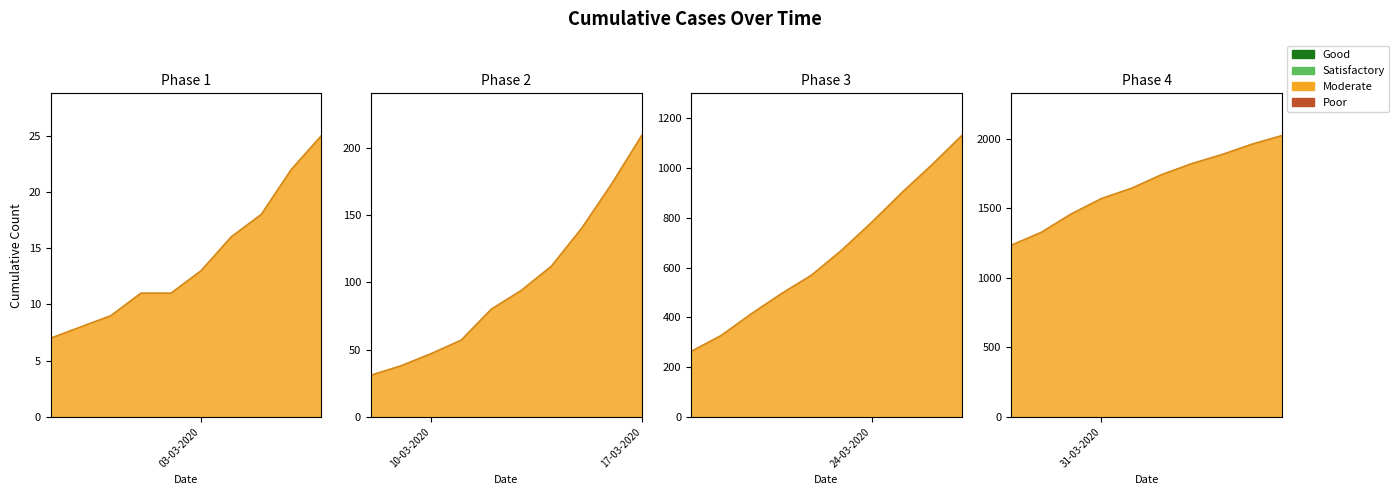

How many data points are above 263?

19